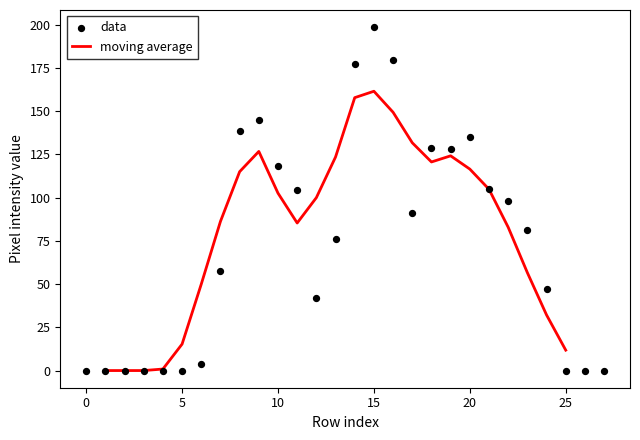

Is the value of data at 25 greater than the value of moving average at 20?

No